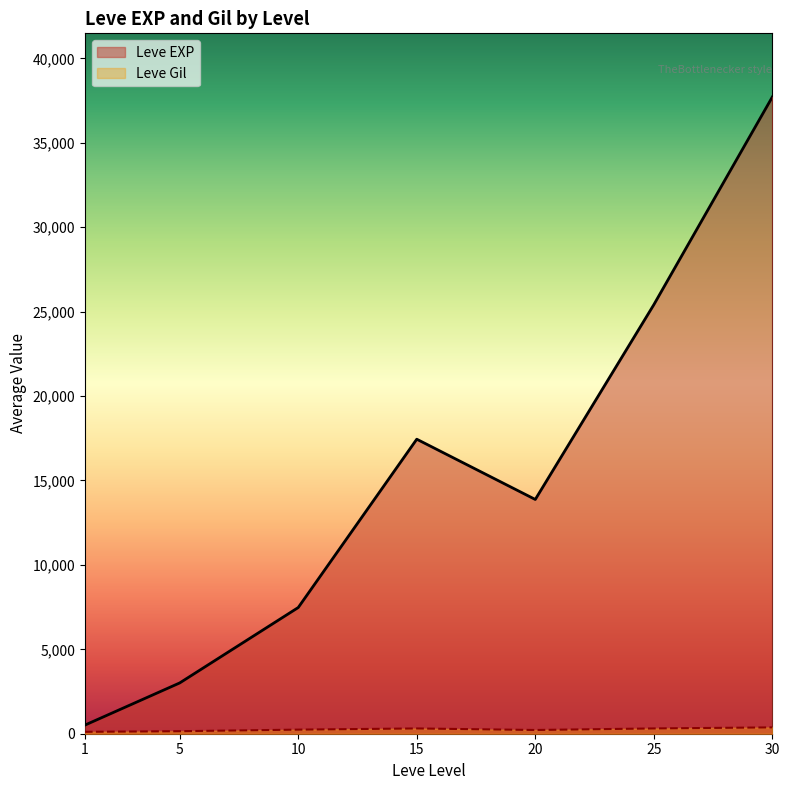

Which series has the largest range (max minus min)?

Leve EXP